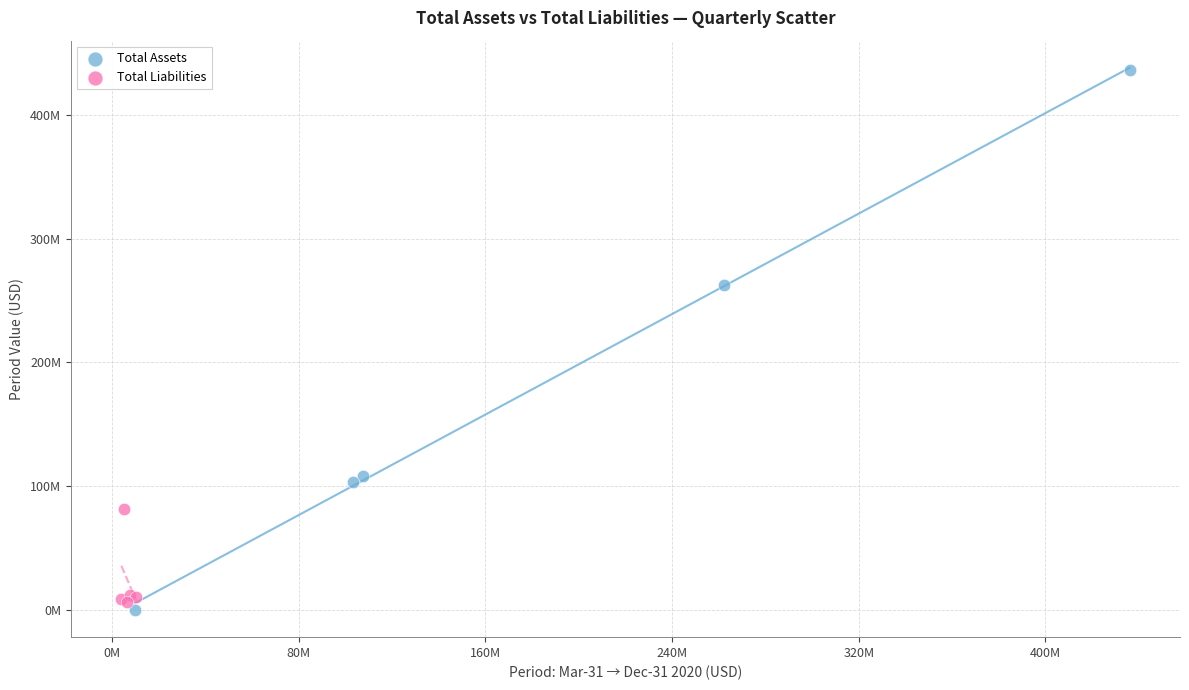

What are all the series names shown in the legend?

Total Assets, Total Liabilities